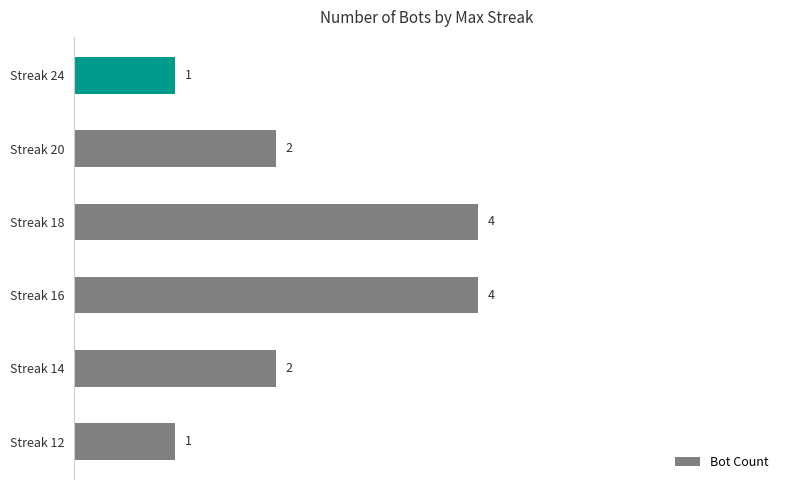

What is the maximum value shown in the chart?

4